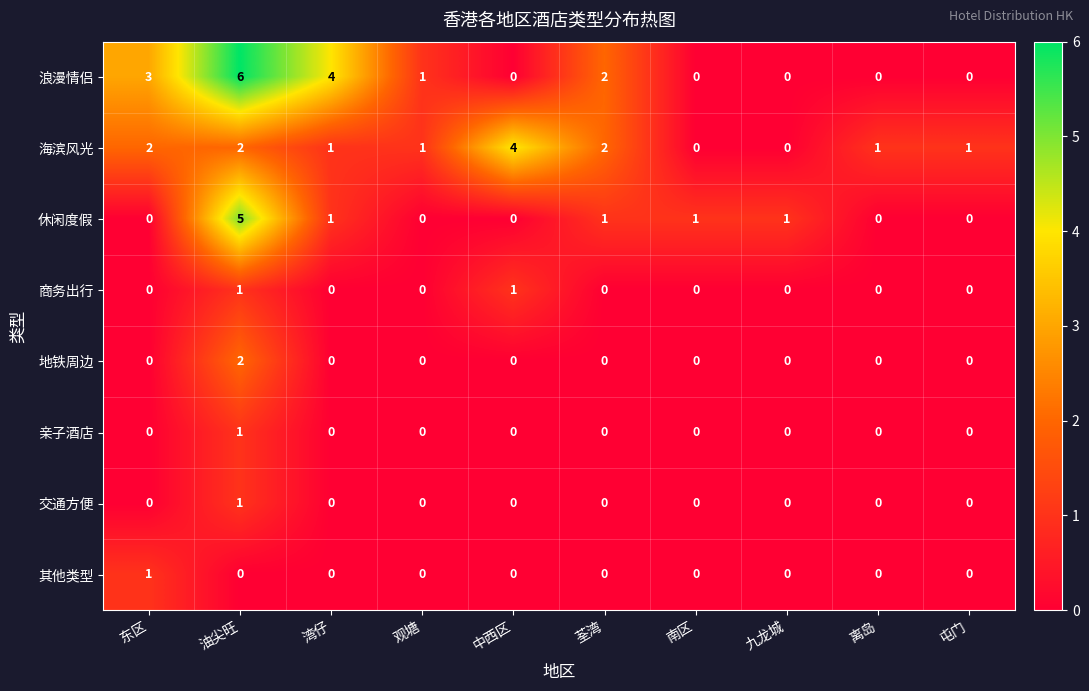

What is the greatest value displayed?

6